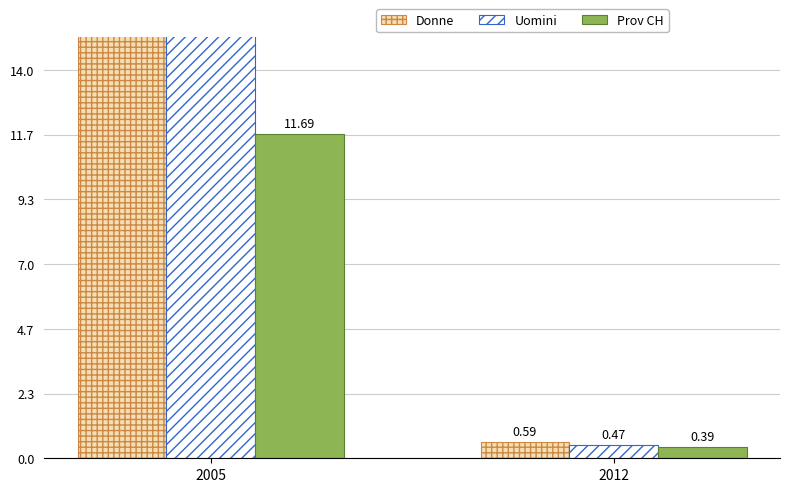

Reading left to right, transcribe all the data shown in this chart.

Donne: 2005=28.8	2012=0.6
Uomini: 2005=34.2	2012=0.5
Prov CH: 2005=11.7	2012=0.4